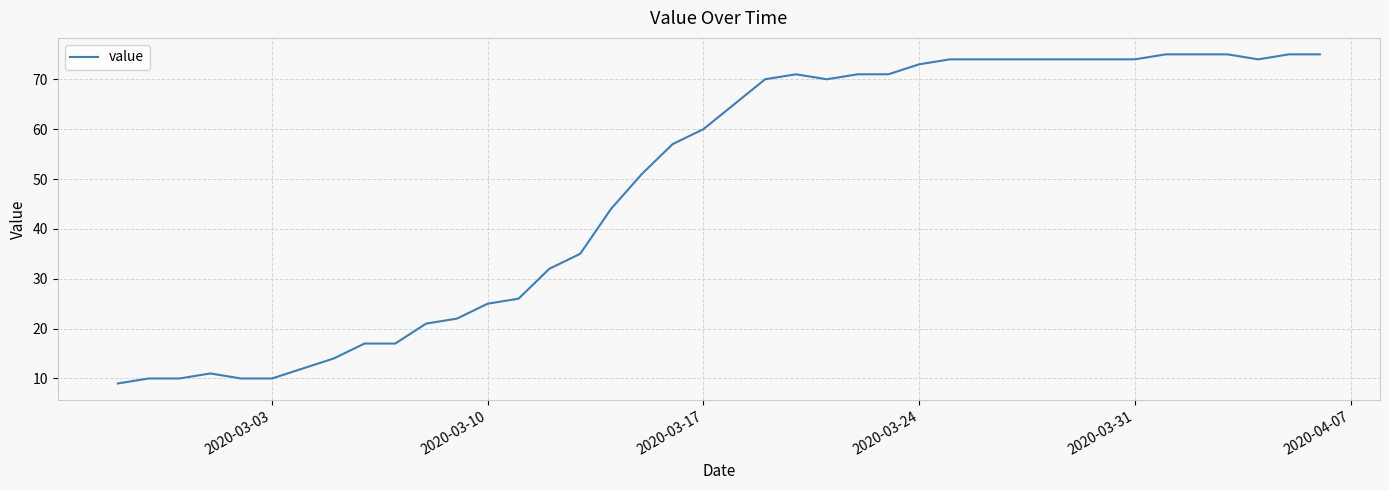

What is the greatest value displayed?

75